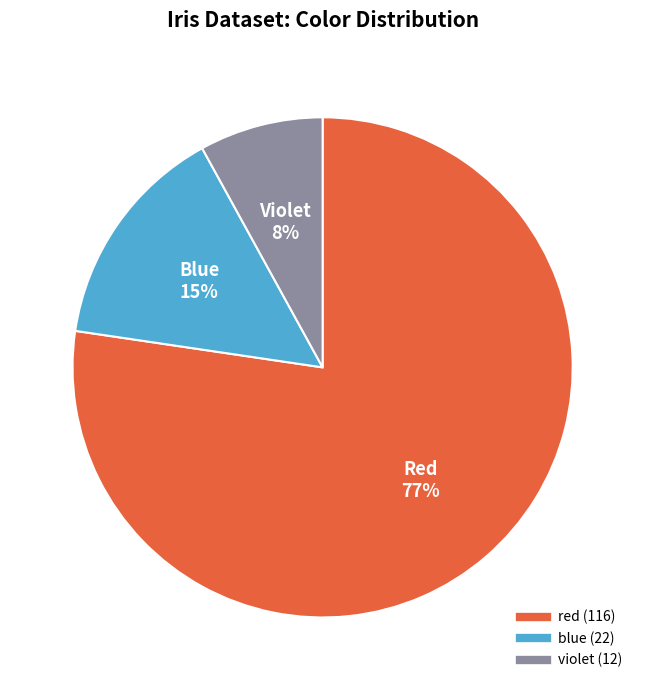

What is the largest slice in the pie chart?

red